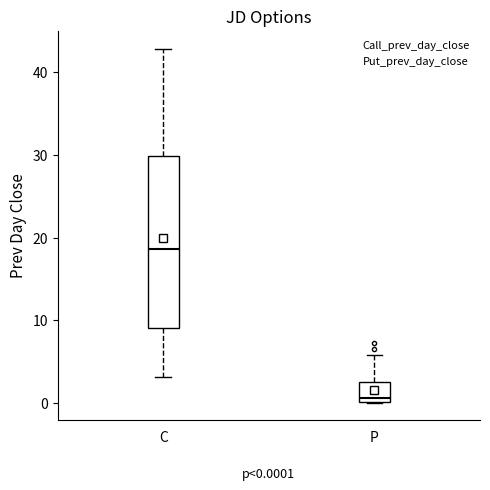

Which box has the highest median line?

C